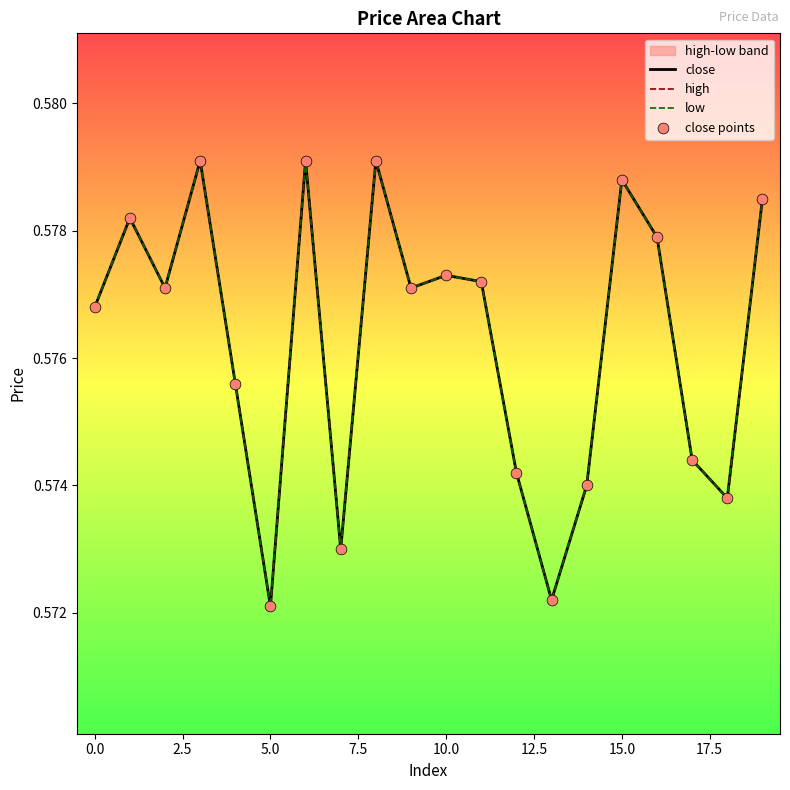

Which series has the largest Y range (max minus min)?

close